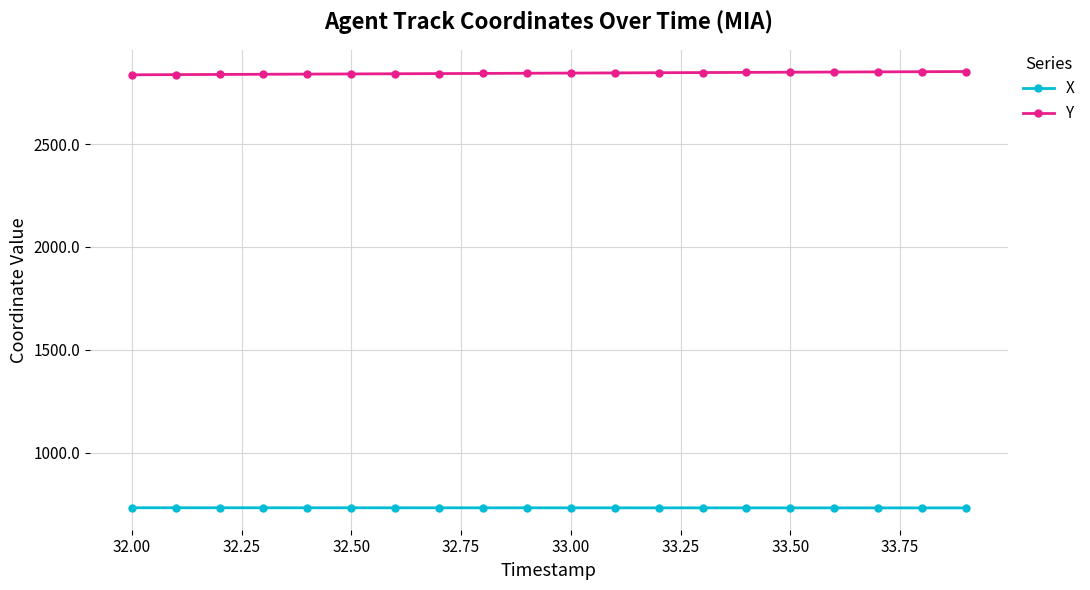

How many data points in X are above 731?

14